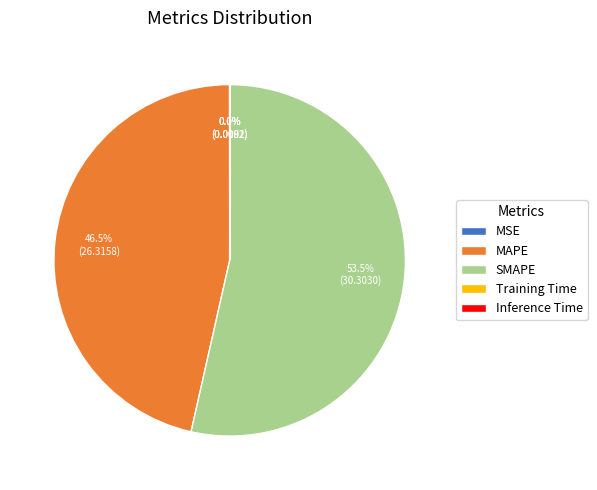

To the nearest percent, what is the average slice percentage?

20%